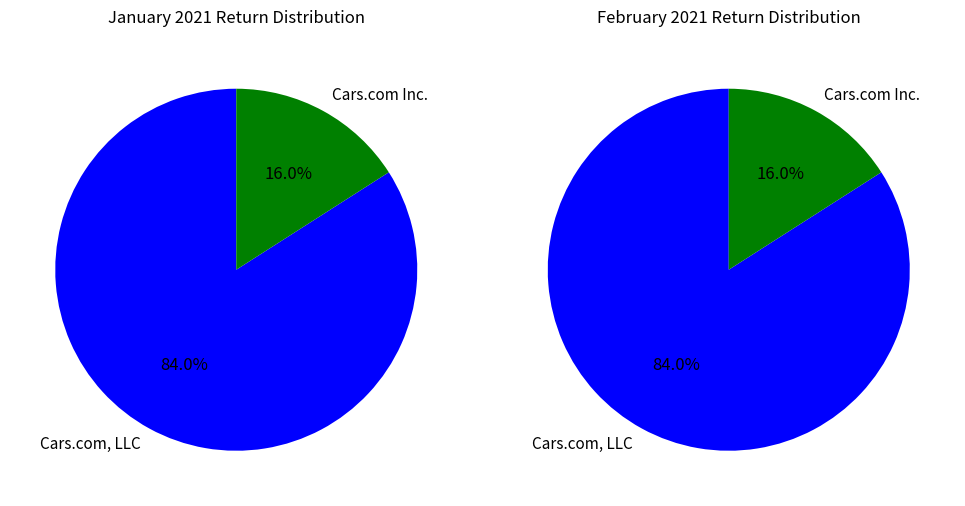

To the nearest percent, what portion does Cars.com, LLC represent?

84%